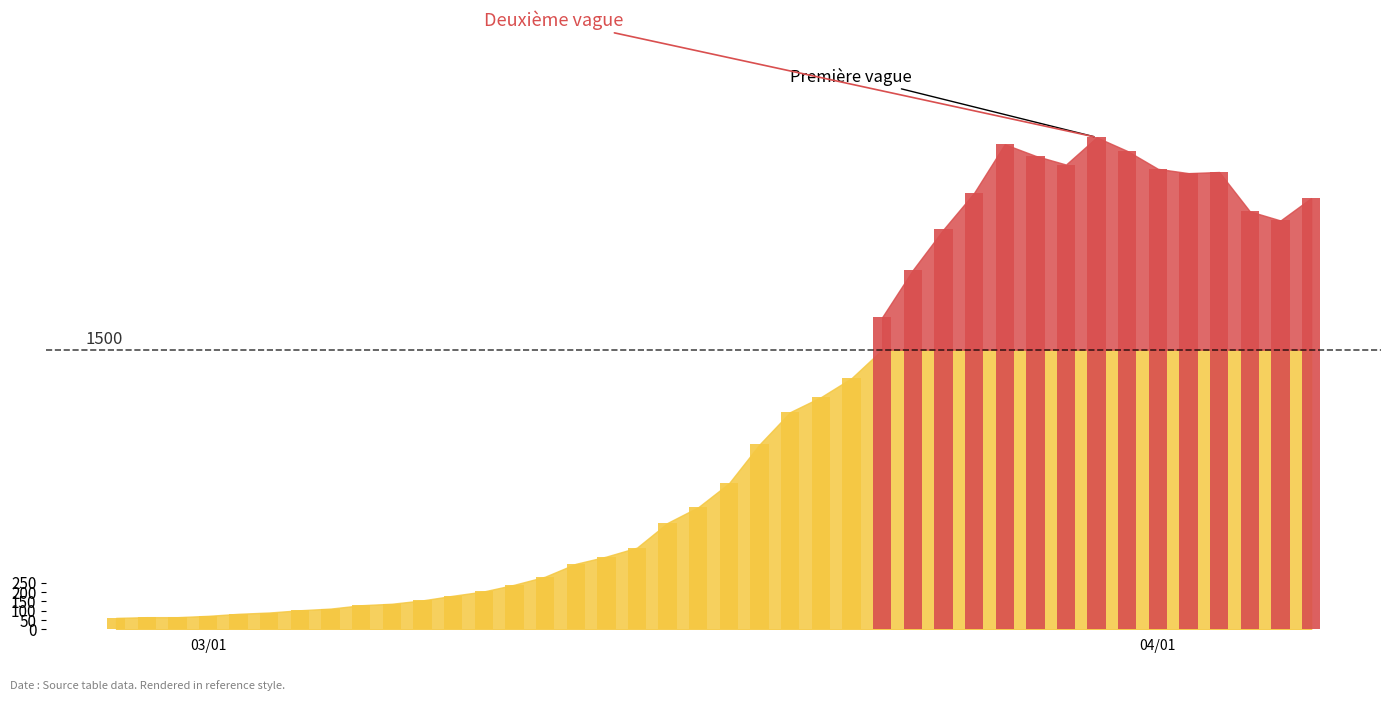

Which label corresponds to the smallest value in the chart?

2020-02-27